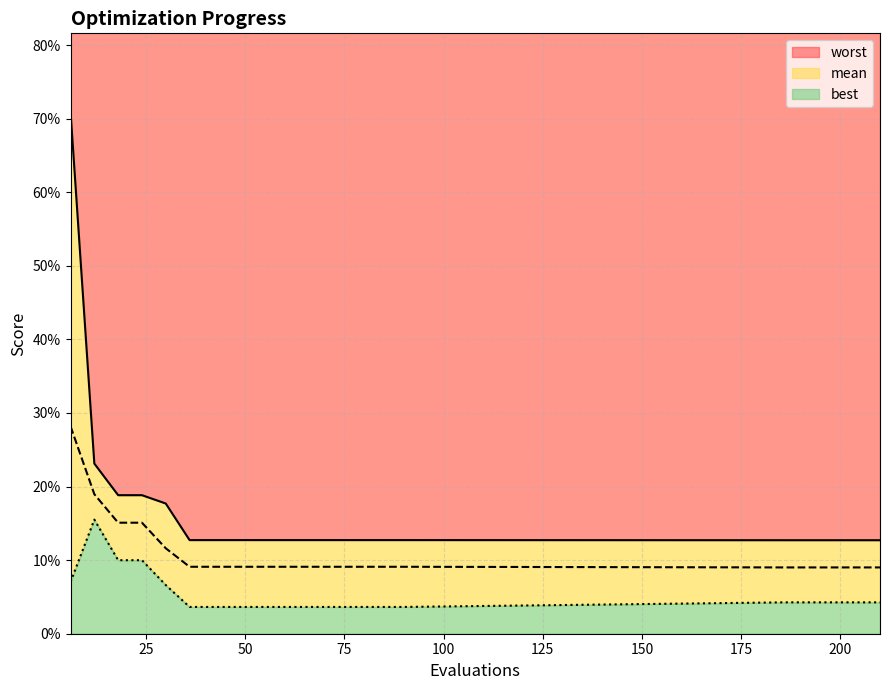

Reading left to right, extract all data points from this chart.

mean: 0.3	0.2	0.2	0.2	0.1	0.1	0.1	0.1	0.1	0.1	0.1	0.1	0.1	0.1	0.1	0.1	0.1	0.1	0.1	0.1
best: 0.1	0.2	0.1	0.1	0.1	0.0	0.0	0.0	0.0	0.0	0.0	0.0	0.0	0.0	0.0	0.0	0.0	0.0	0.0	0.0
worst: 0.7	0.2	0.2	0.2	0.2	0.1	0.1	0.1	0.1	0.1	0.1	0.1	0.1	0.1	0.1	0.1	0.1	0.1	0.1	0.1